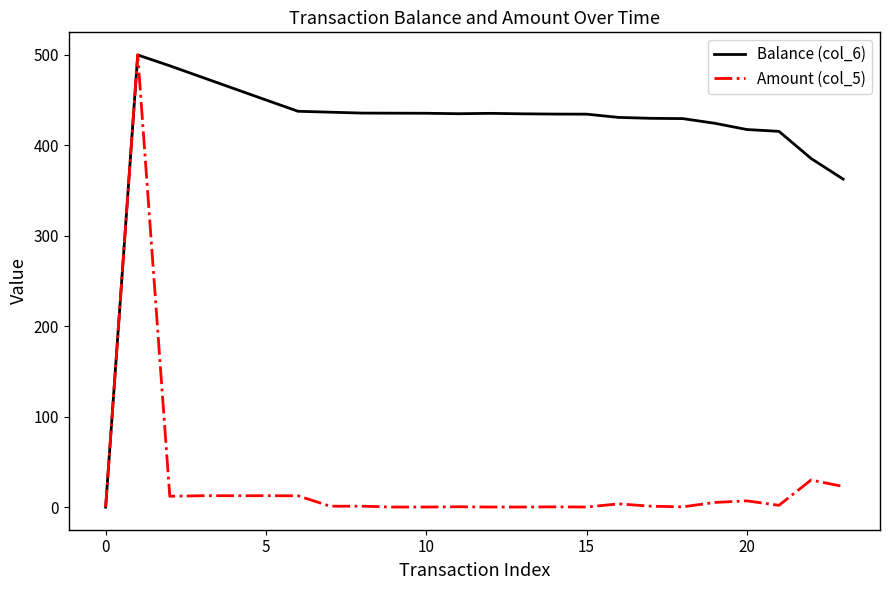

Which series has the largest total across all categories?

Balance (col_6)